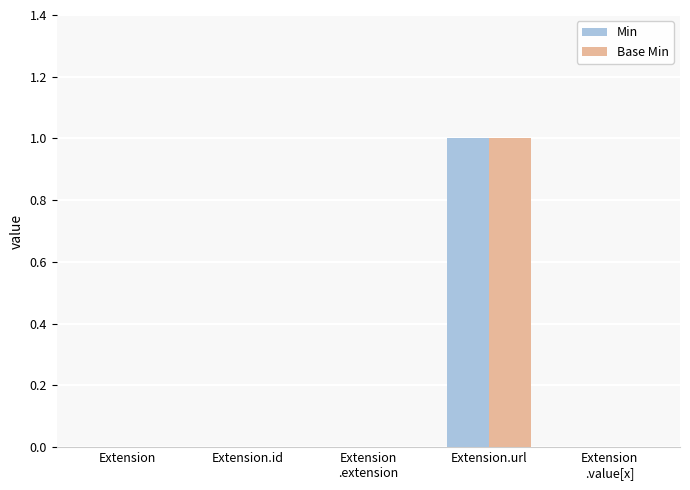

The Base Min series shows 0 at Extension. True or false?

True